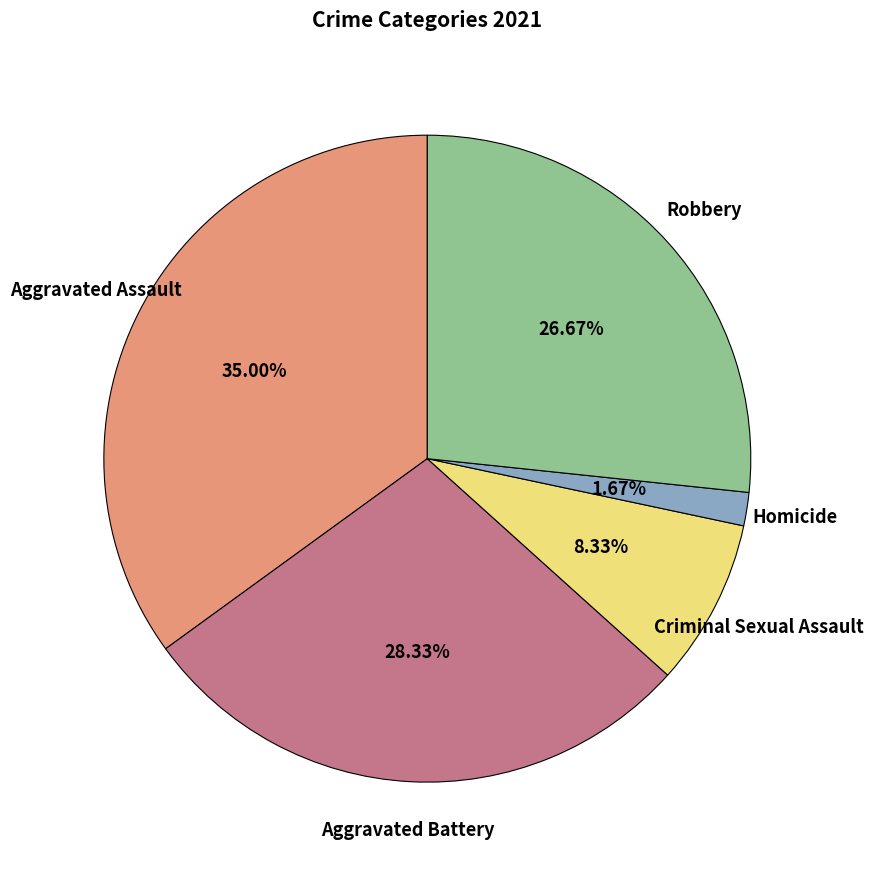

To the nearest percent, what portion does Aggravated Battery represent?

28%